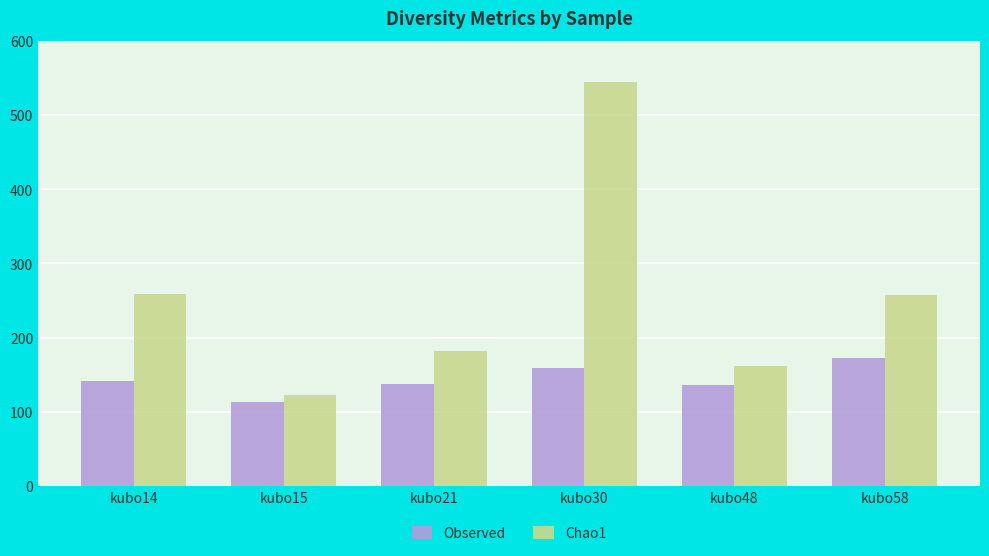

The Observed series shows 66.6 at kubo48. True or false?

False